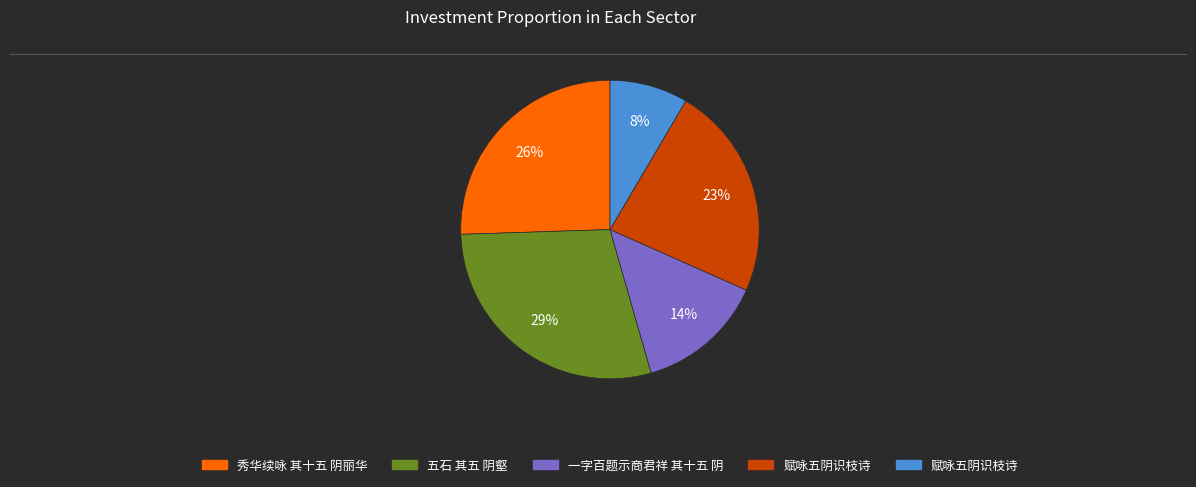

To the nearest percent, what is the average slice percentage?

20%